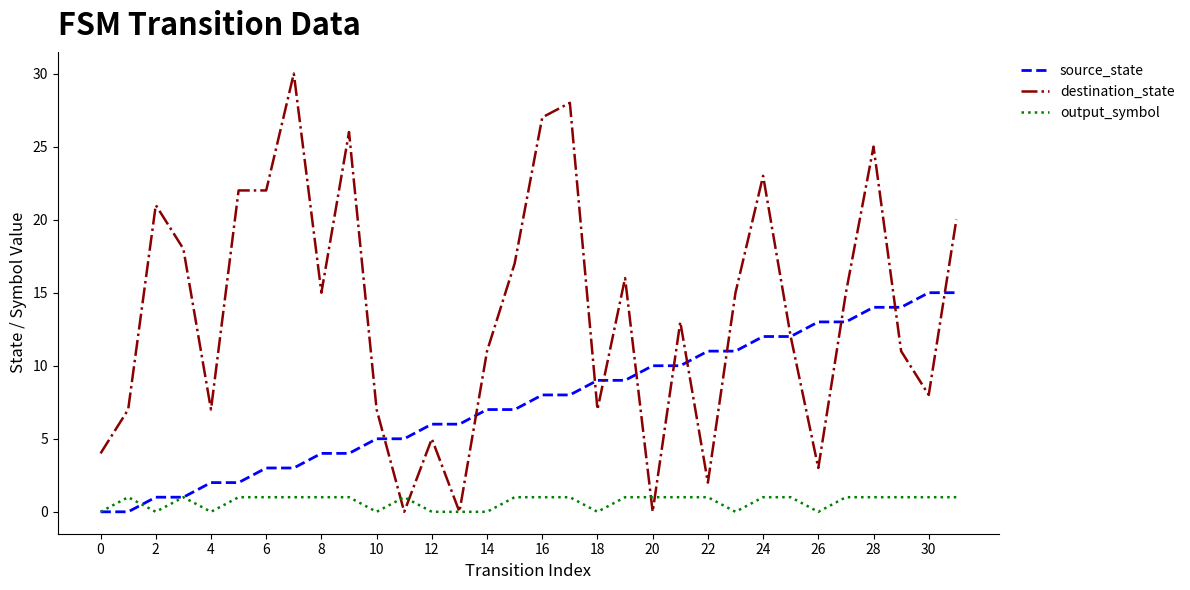

Which series has the largest range (max minus min)?

destination_state